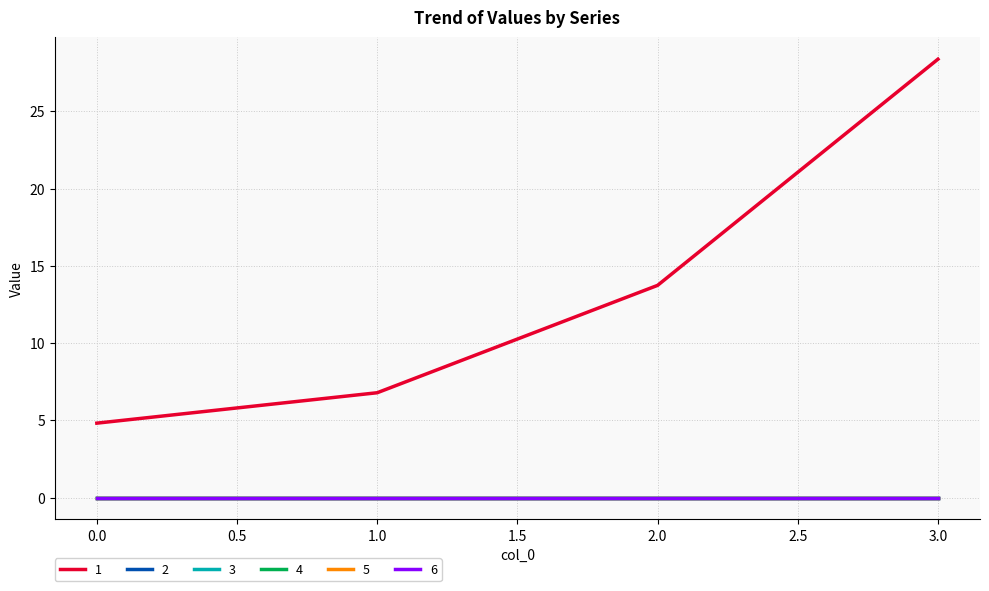

Does the chart have visible grid lines?

Yes